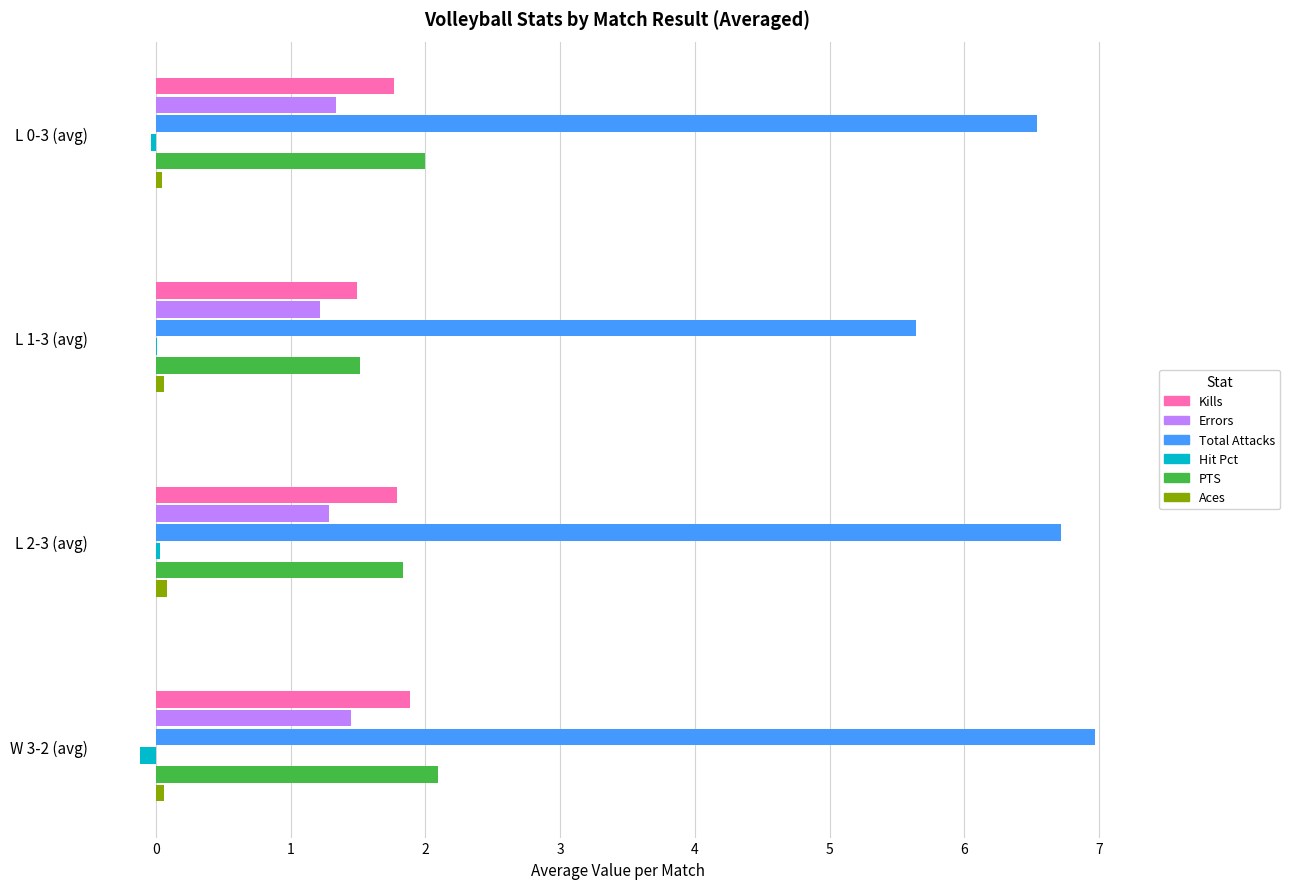

Which series has the largest total across all categories?

Total Attacks